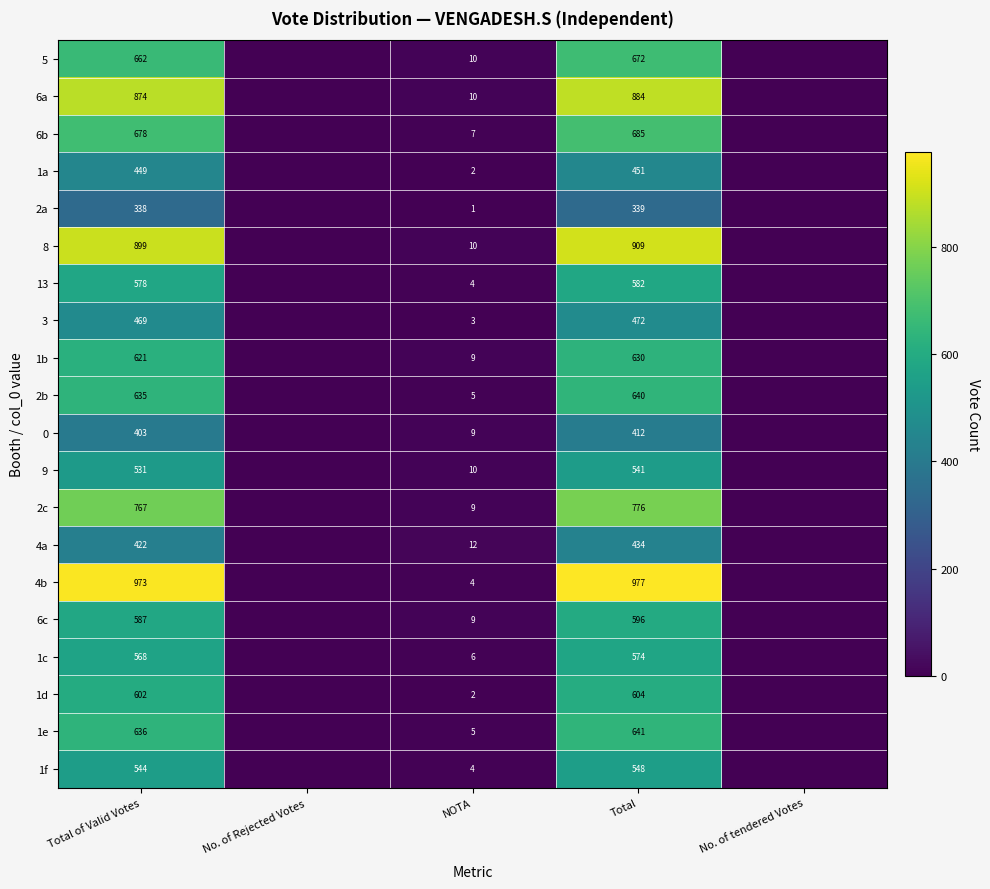

What is the difference between the 4a values at NOTA and Total?

422